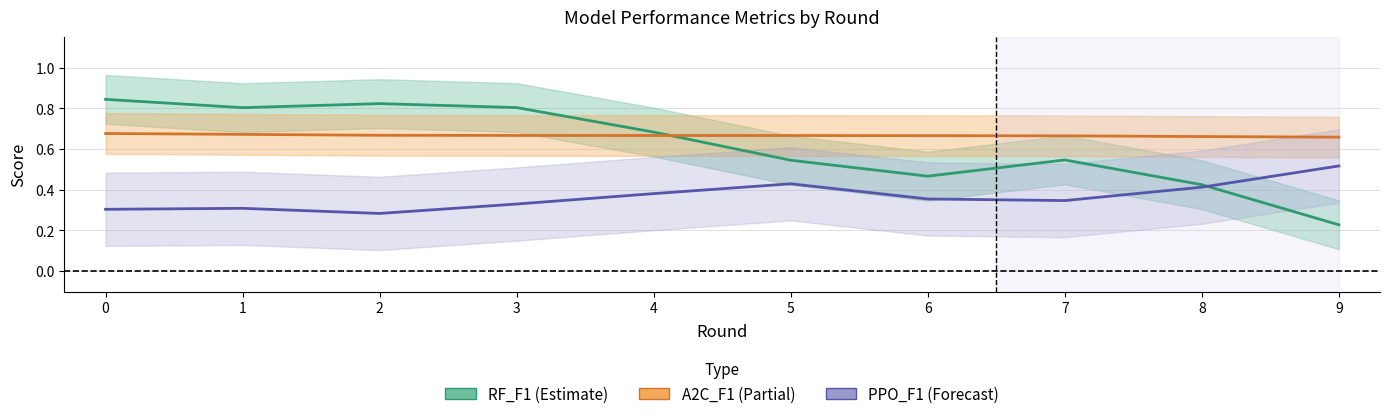

What is the value of the A2C_F1 (Partial) point at the 4th from the left?

0.7